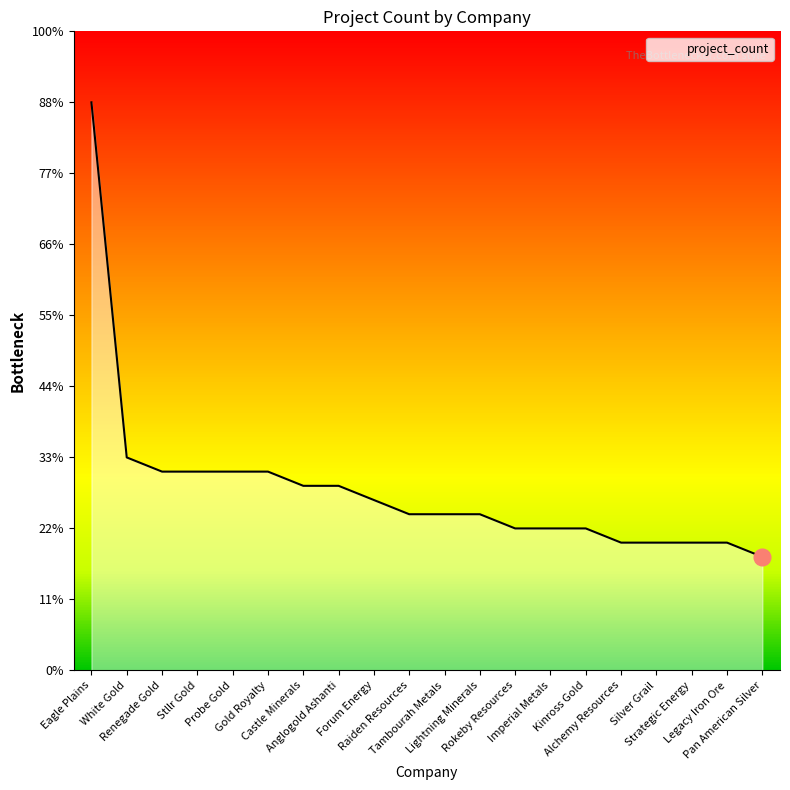

At which label does the data first exceed 11?

Eagle Plains